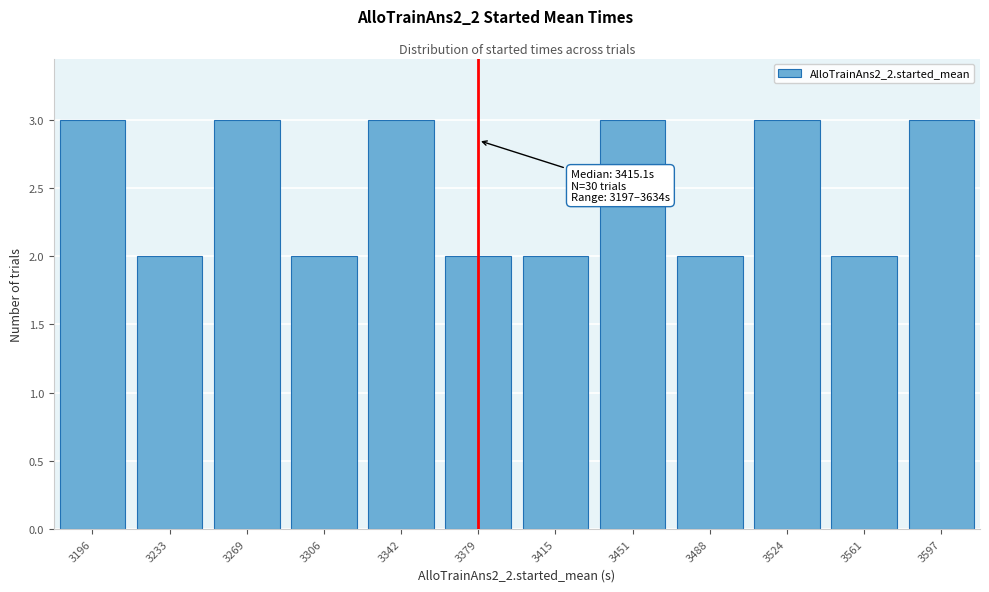

Reading left to right, extract all data points from this chart.

3	2	3	2	3	2	2	3	2	3	2	3